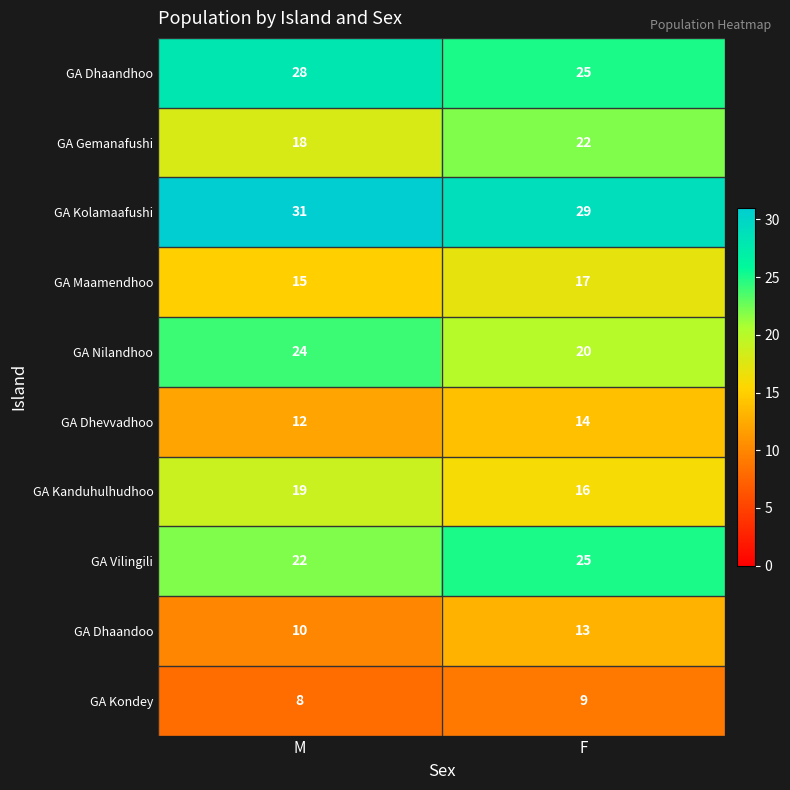

Reading left to right, what are all the values shown in this chart?

GA Dhaandhoo: M=28	F=25
GA Gemanafushi: M=18	F=22
GA Kolamaafushi: M=31	F=29
GA Maamendhoo: M=15	F=17
GA Nilandhoo: M=24	F=20
GA Dhevvadhoo: M=12	F=14
GA Kanduhulhudhoo: M=19	F=16
GA Vilingili: M=22	F=25
GA Dhaandoo: M=10	F=13
GA Kondey: M=8	F=9